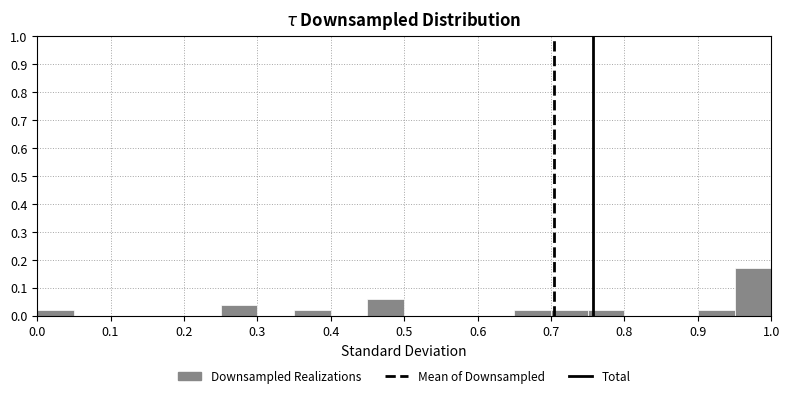

What is the height of the bar covering 0.75 to 0.80 on the x-axis? The values are not printed on the chart, so give them approximately, as read against the axis.

0.02